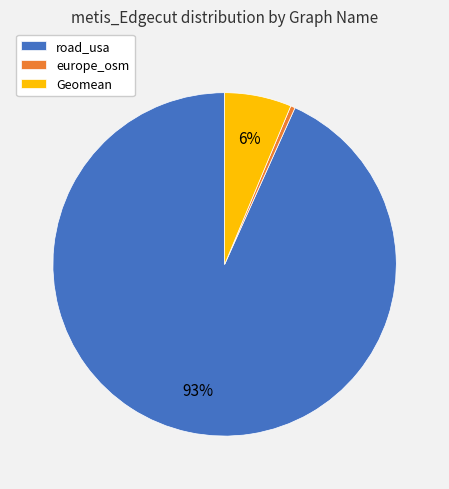

To the nearest percent, what is the combined percentage of road_usa and europe_osm?

94%